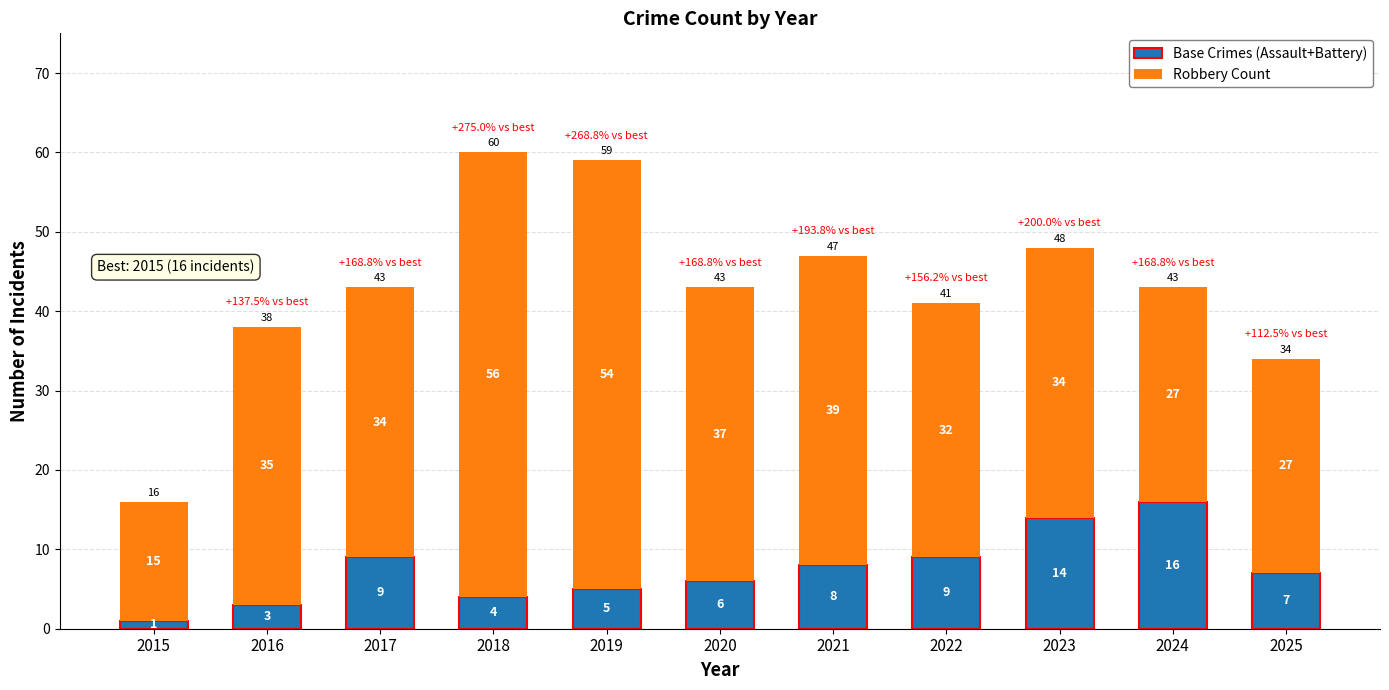

Reading left to right, transcribe the values for Base Crimes (Assault+Battery).

1	3	9	4	5	6	8	9	14	16	7